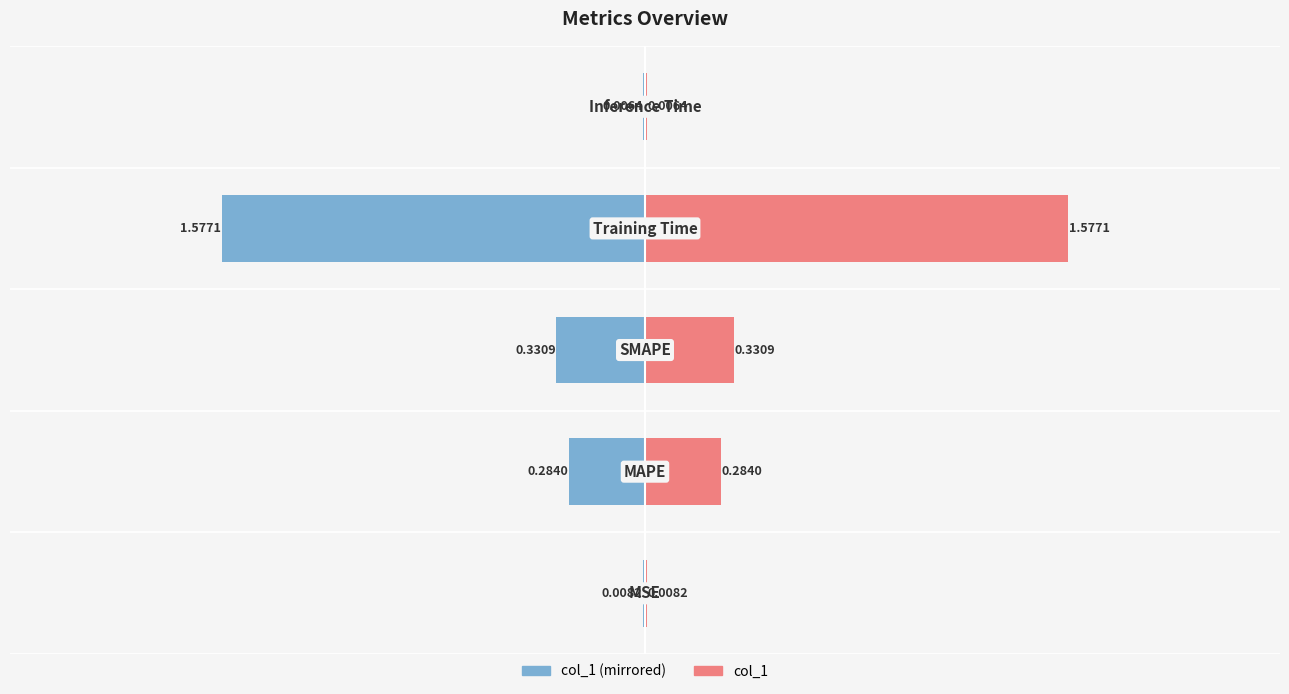

How many bars are there in total?

10